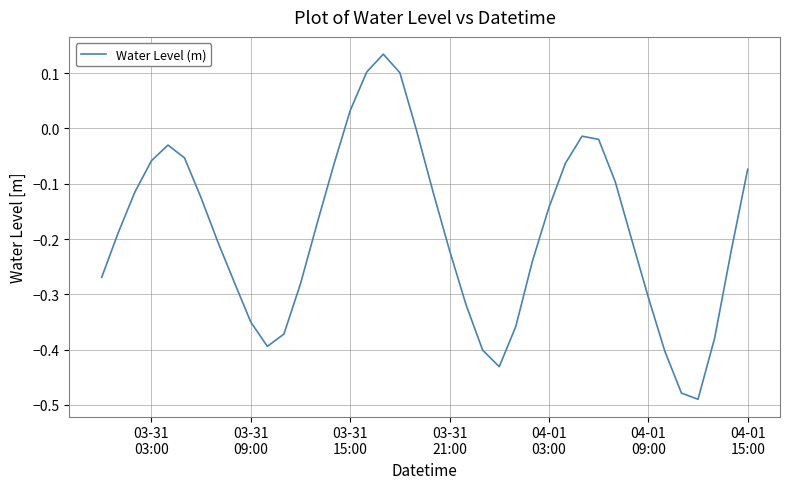

Does the chart display data point markers on the line(s)?

No